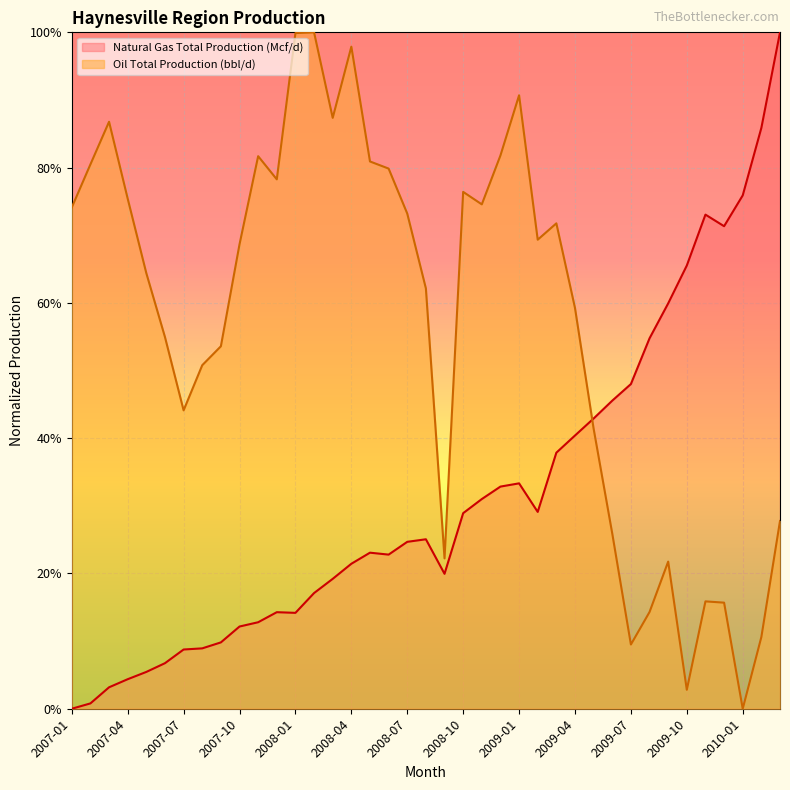

Where do Natural Gas Total Production (Mcf/d) and Oil Total Production (bbl/d) first cross each other?

2009-04 and 2009-05